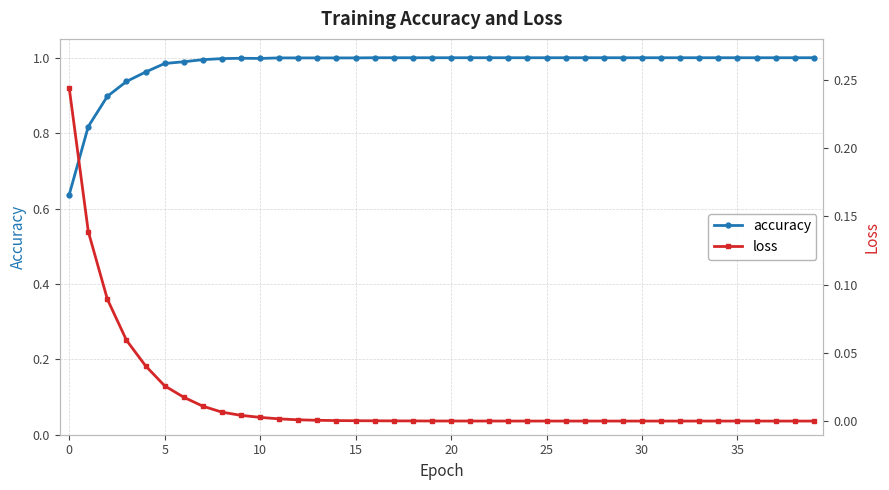

The value of accuracy at 30 is 1.0. True or false?

True